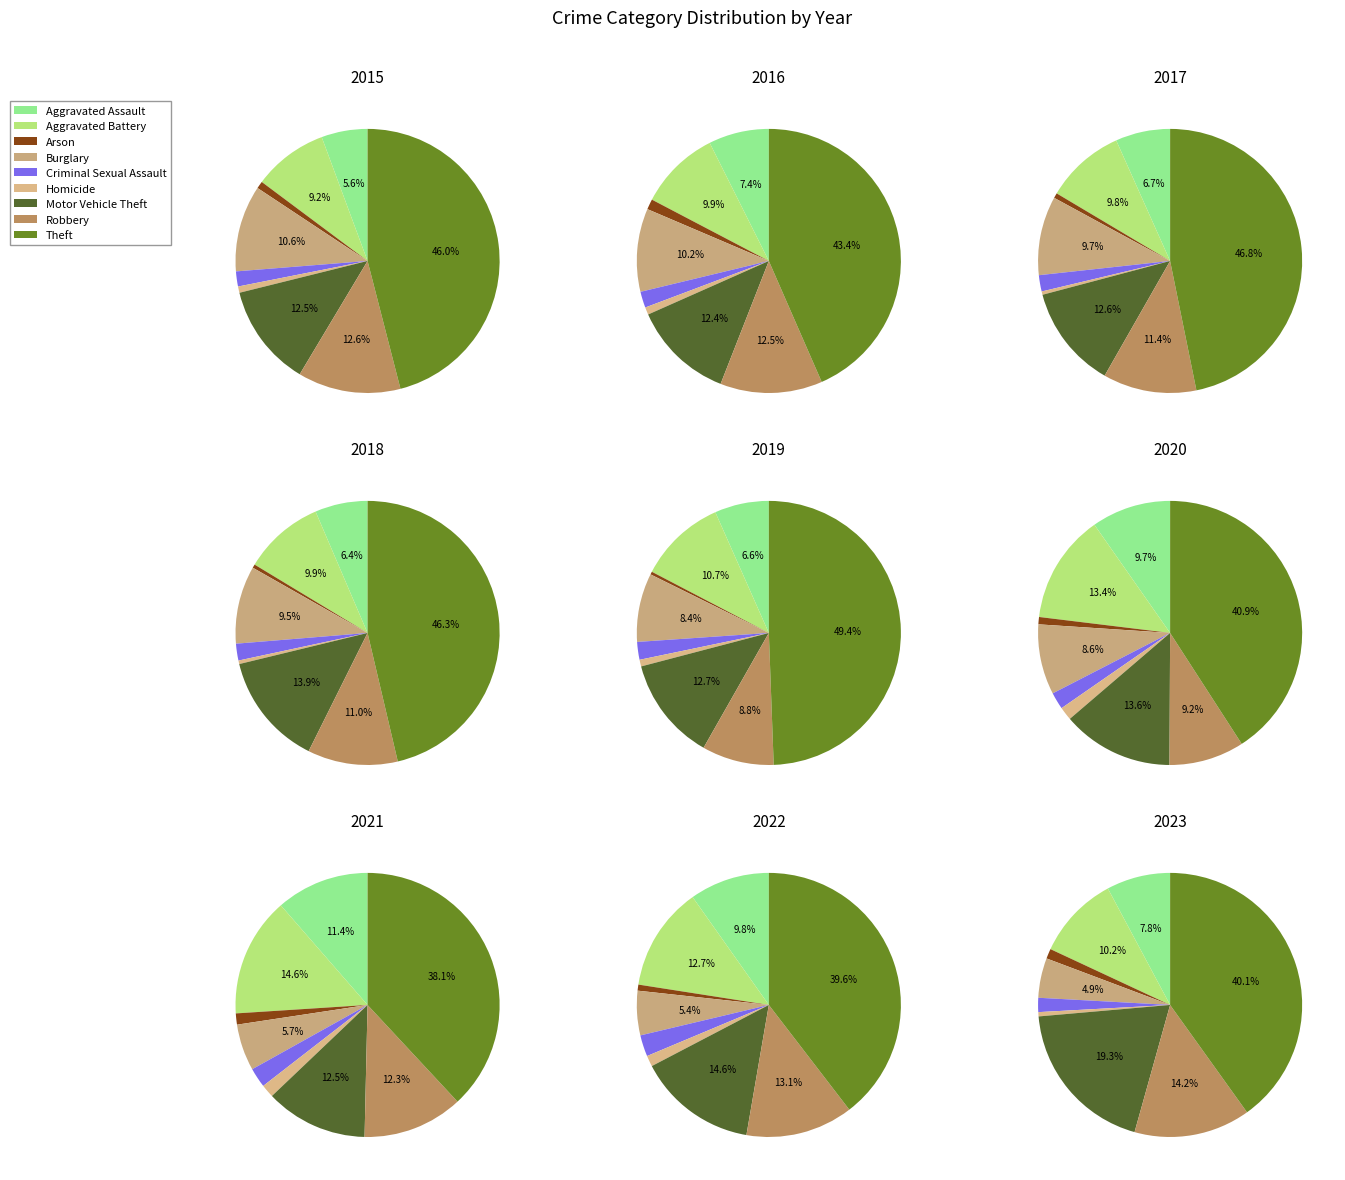

What is the ratio of the value at Homicide to the value at Aggravated Battery?

0.1